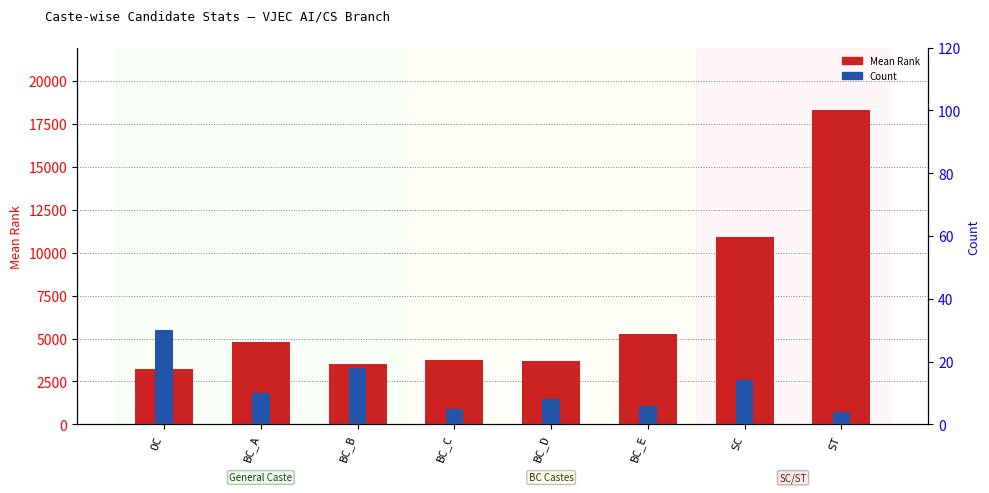

At how many categories does at least one series exceed 6865?

2